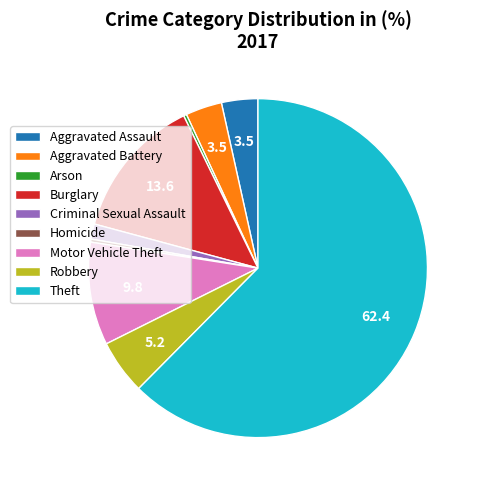

Is the sum of Motor Vehicle Theft and Criminal Sexual Assault greater than half?

No